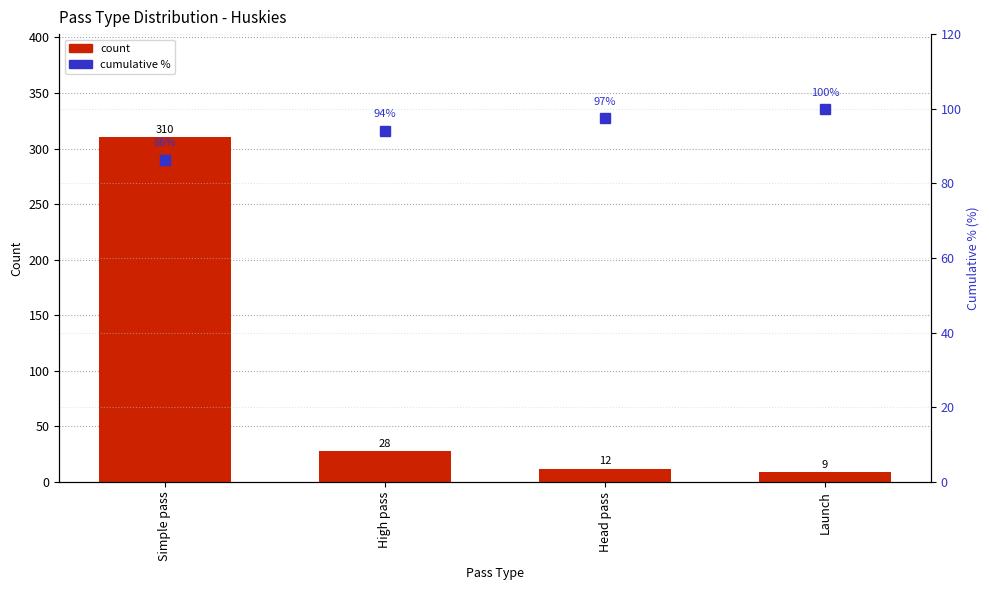

What is the lowest value of the cumulative % series?

86.4